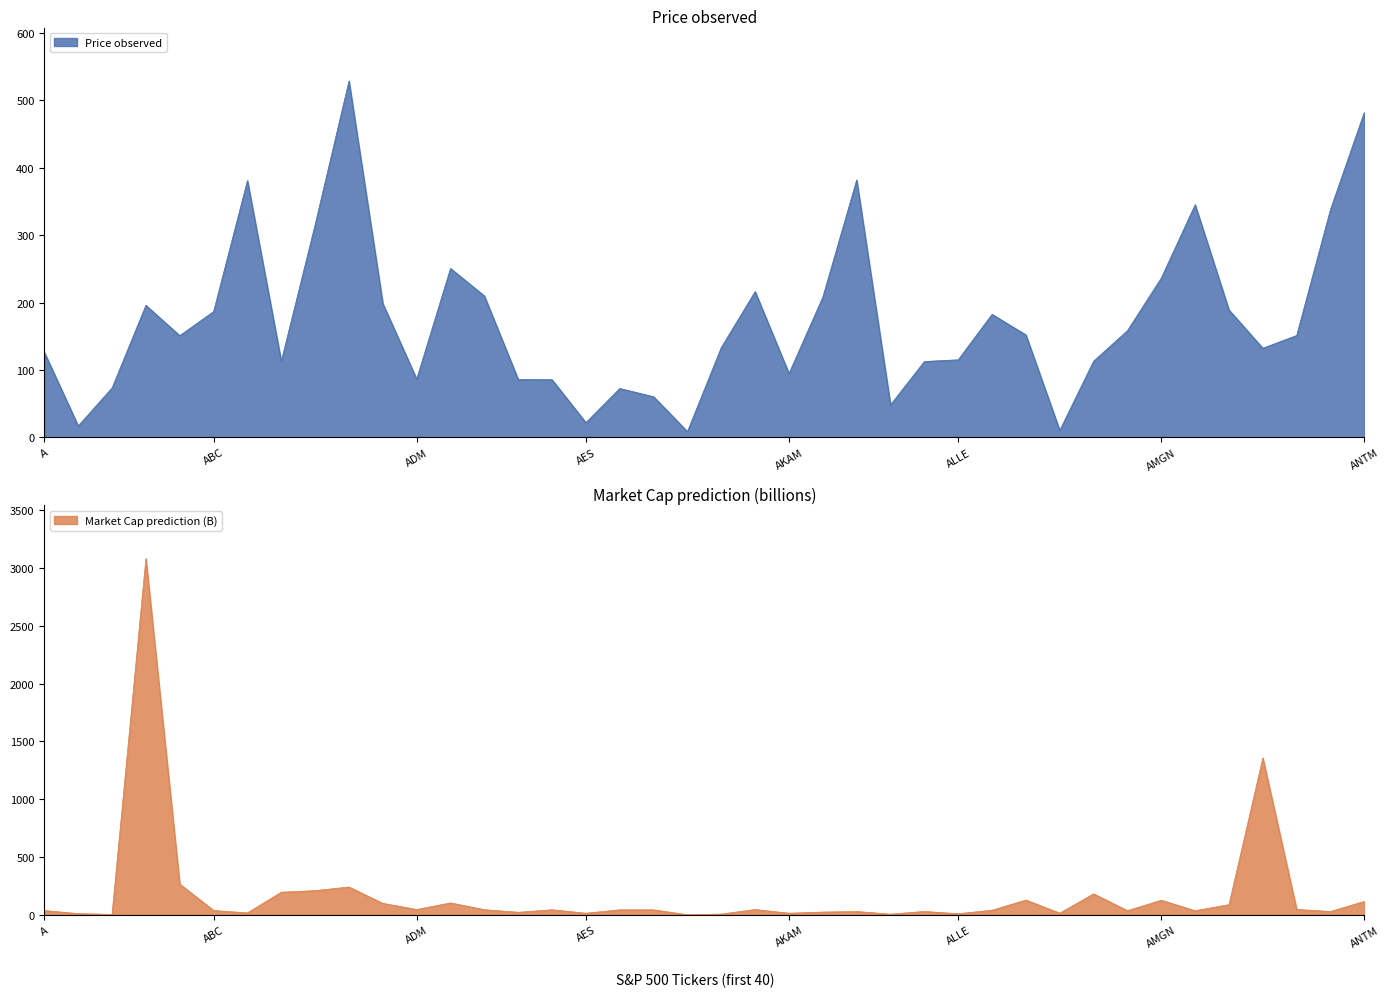

What is the difference between the highest and lowest values at AIZ?

126.2